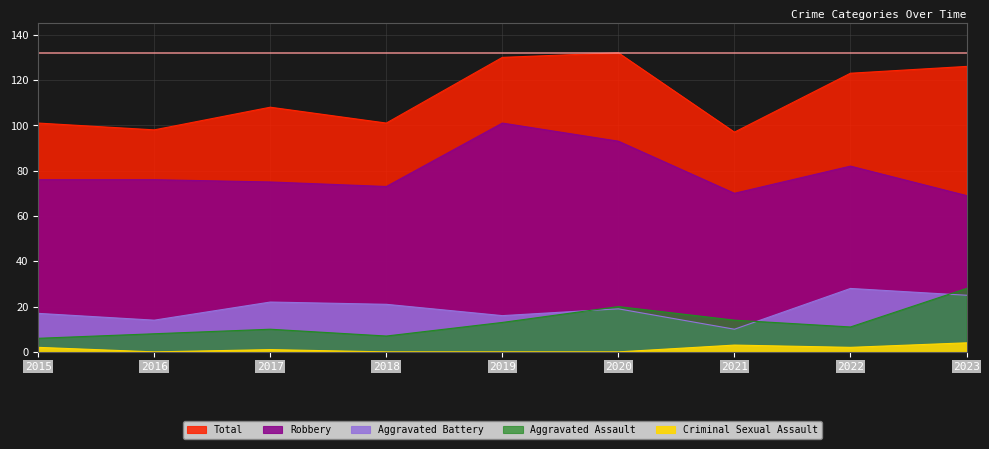

What is the value of the Aggravated Battery point at the 7th from the left?

10